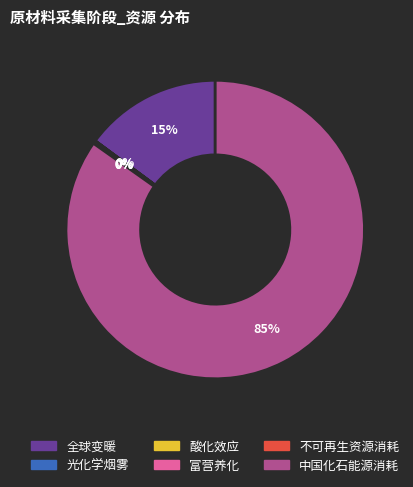

Which category accounts for the majority?

中国化石能源消耗